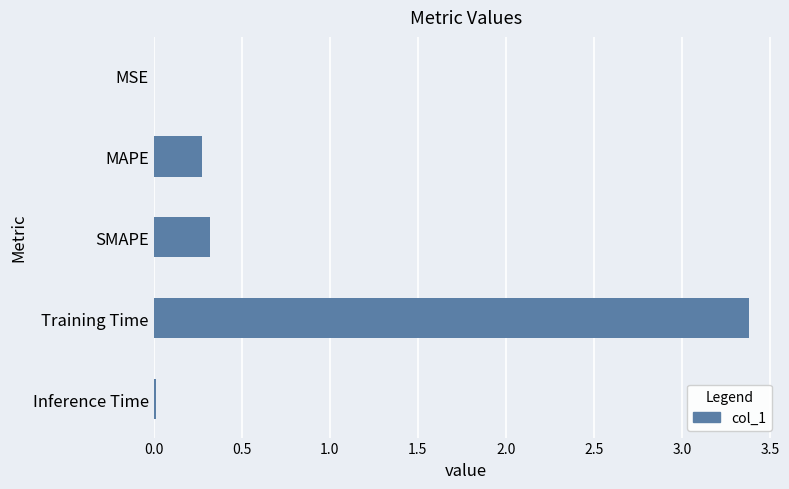

Which category has the highest value across all series?

Training Time